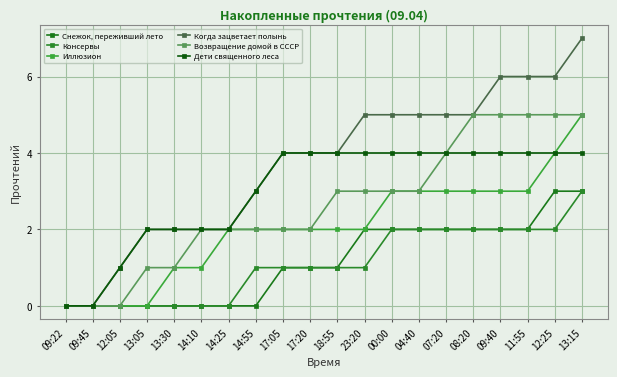

At which label is Снежок, переживший лето closest to 1?

17:05